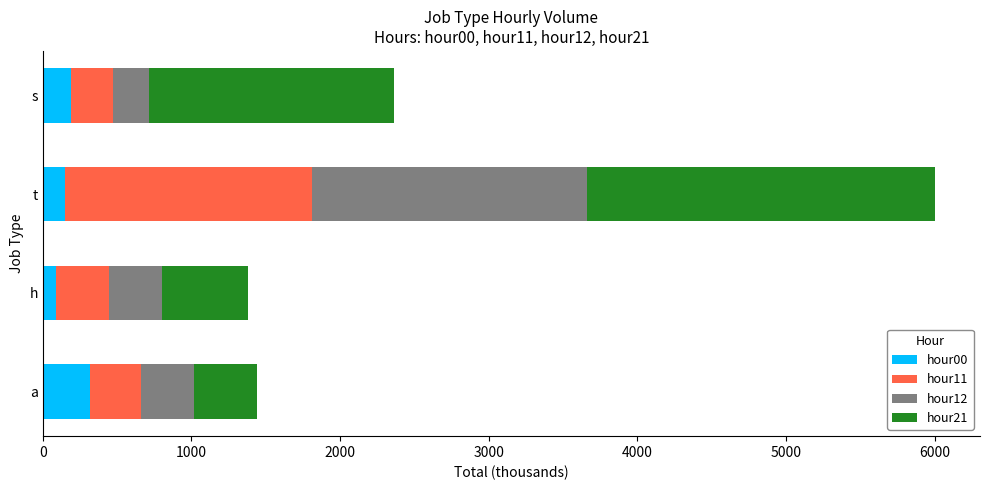

At which category is the sum across all series the highest?

t